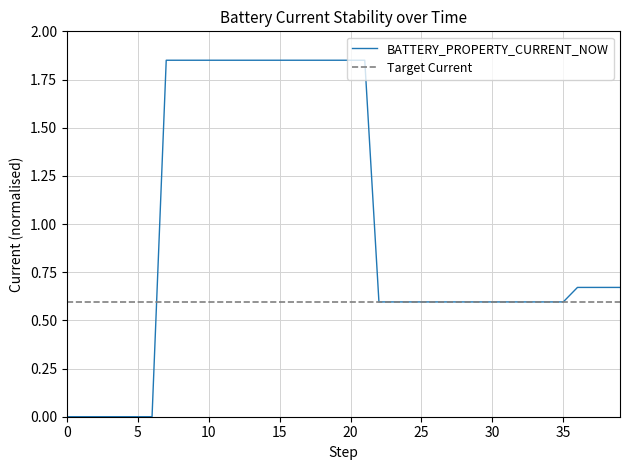

The value of BATTERY_PROPERTY_CURRENT_NOW at 30 is 1.1. True or false?

False